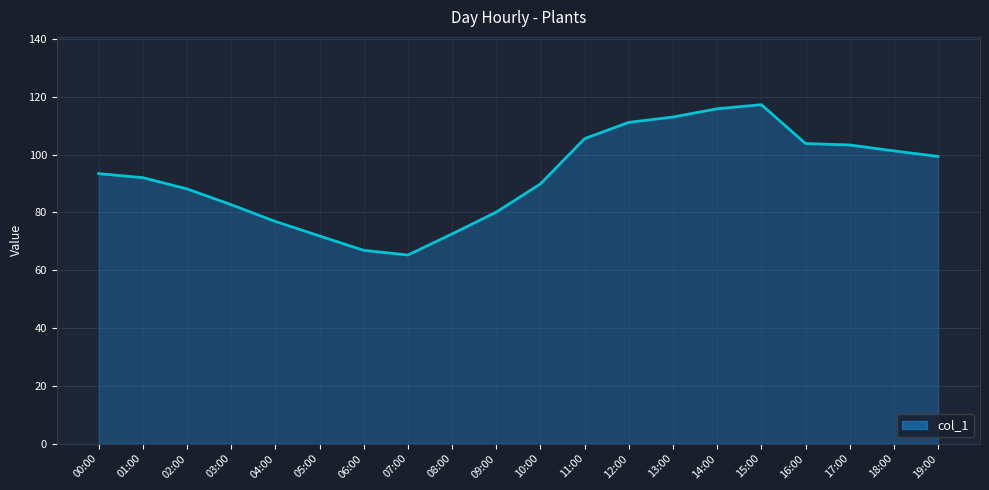

What is the difference between the values at 19:00 and 10:00?

9.5